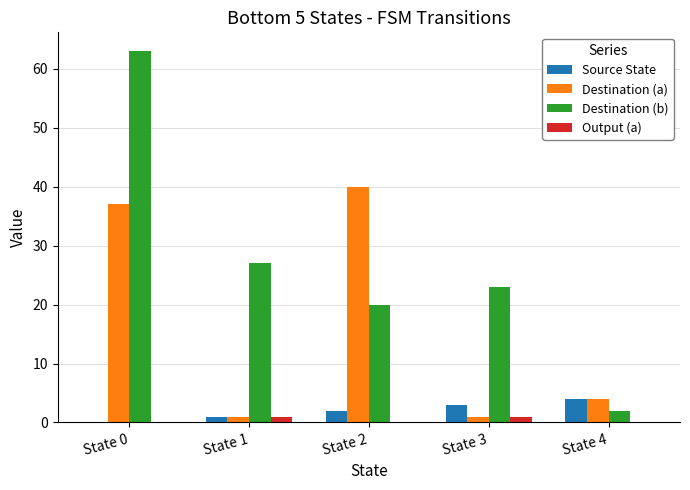

Are the bars horizontal?

No